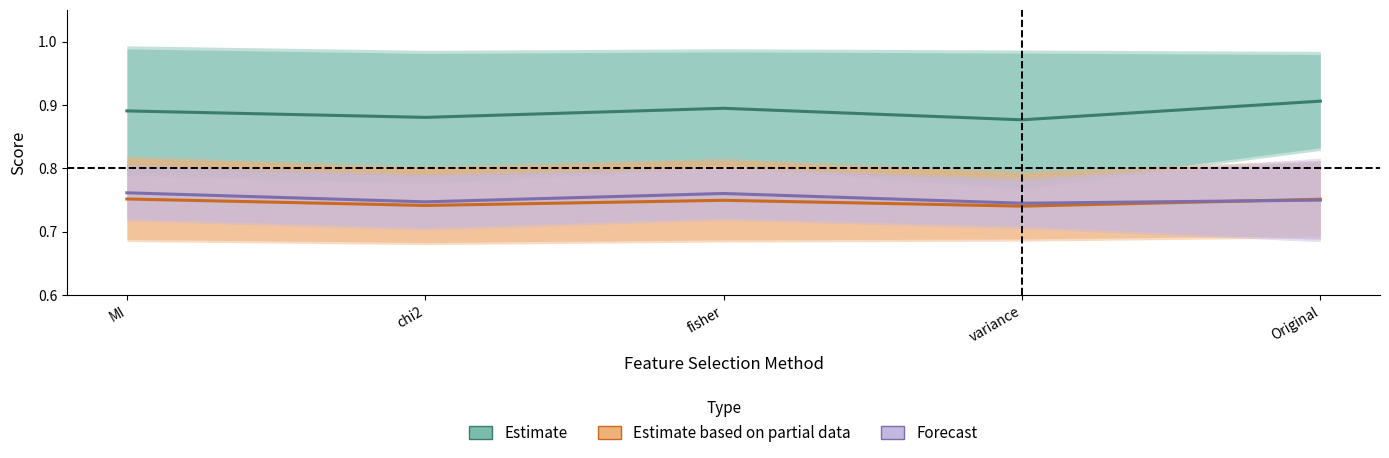

Reading left to right, extract all data points from this chart.

Estimate: MI=0.9	chi2=0.9	fisher=0.9	variance=0.9	Original=0.9
Estimate based on partial data: MI=0.8	chi2=0.7	fisher=0.7	variance=0.7	Original=0.8
Forecast: MI=0.8	chi2=0.7	fisher=0.8	variance=0.7	Original=0.8